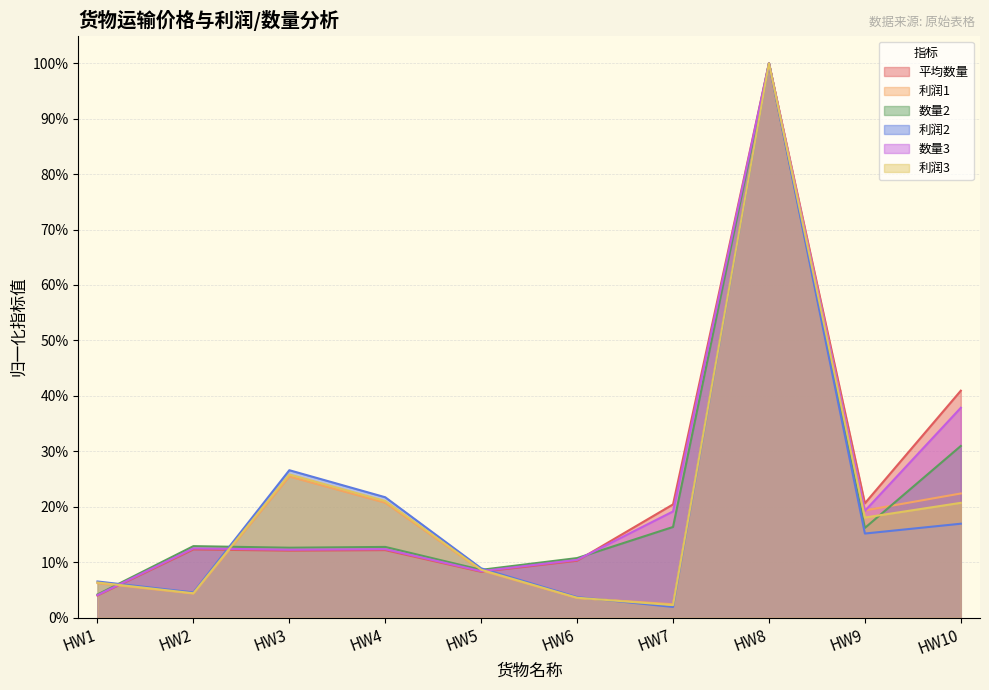

What is the sum of the 平均数量 values at HW5 and HW9?

0.3